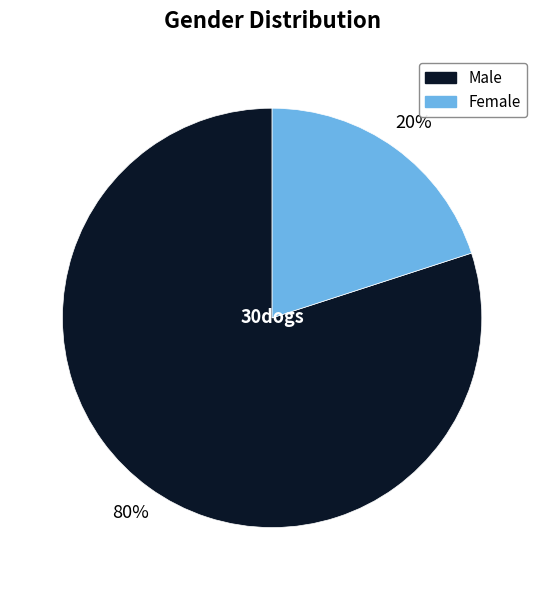

How many slices are in this pie chart?

2